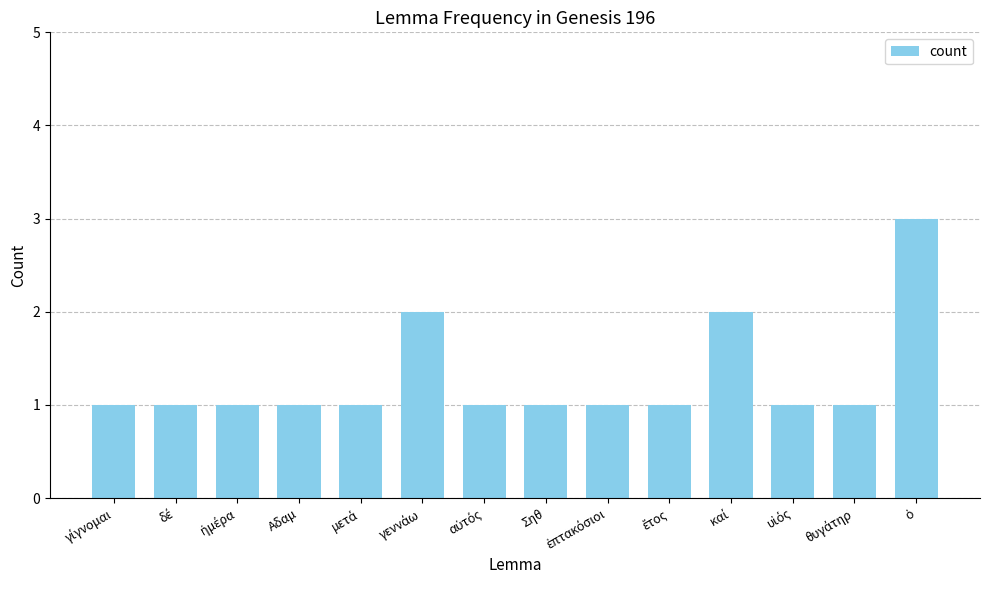

Is it true that the value at Αδαμ is 1?

True